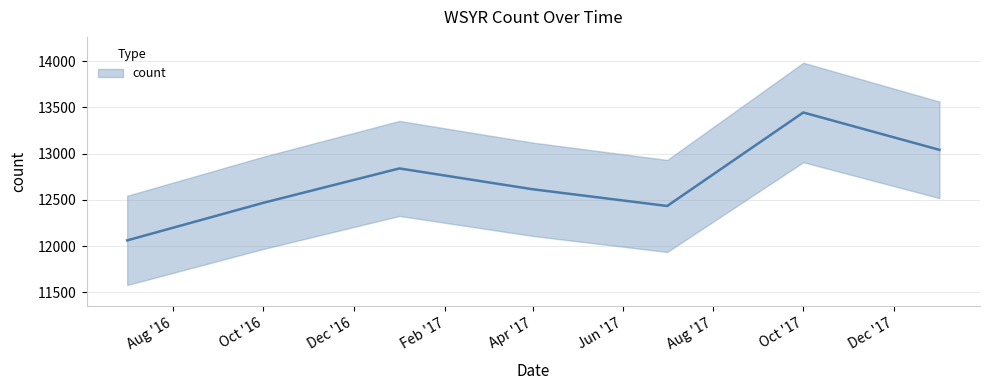

What is the difference between the values at 2017-07-01 and 2017-04-01?

181